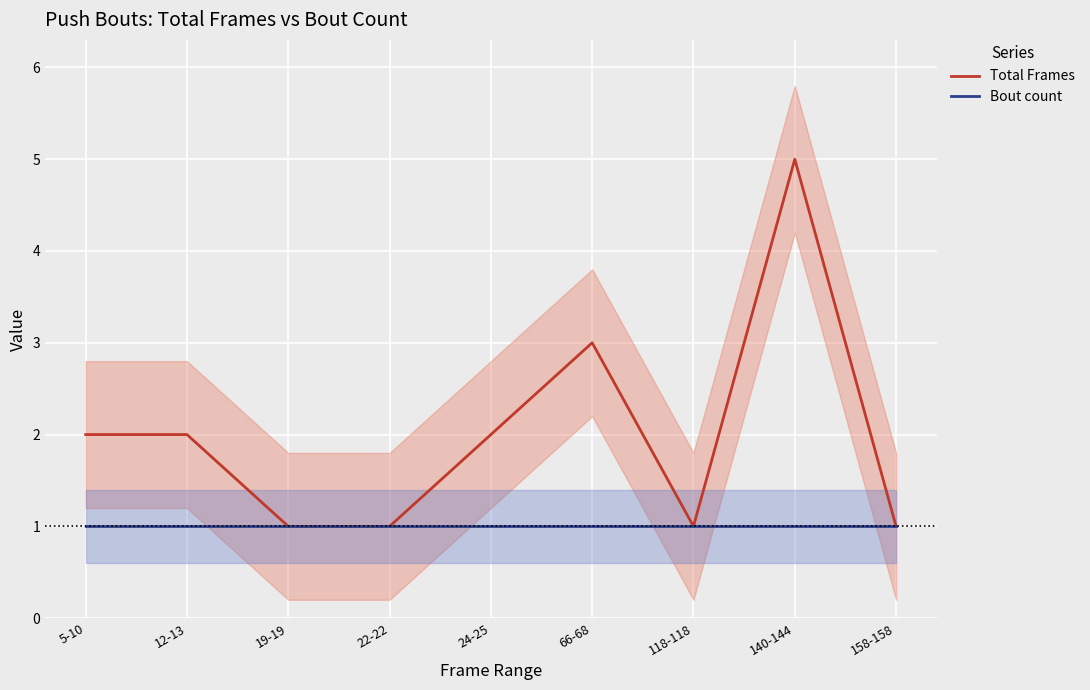

At how many categories does at least one series exceed 2?

2